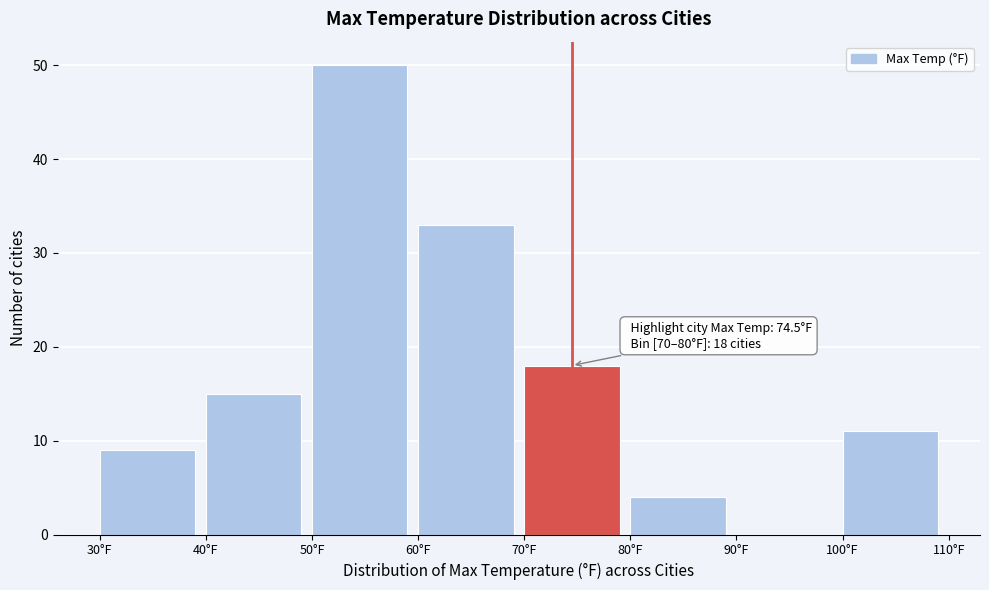

Which range on the x-axis has the tallest bar?

50 to 60